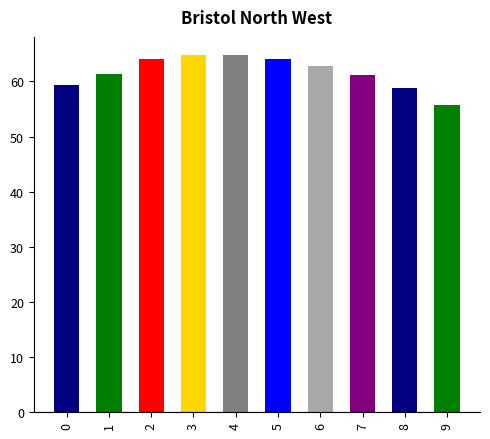

What is the value of the 10th bar from the left?

55.7